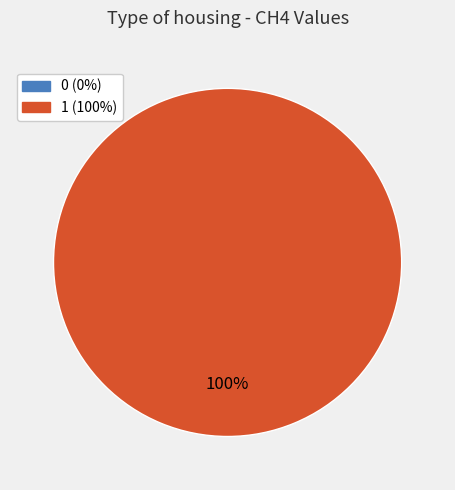

Which category has the biggest portion of the pie?

1